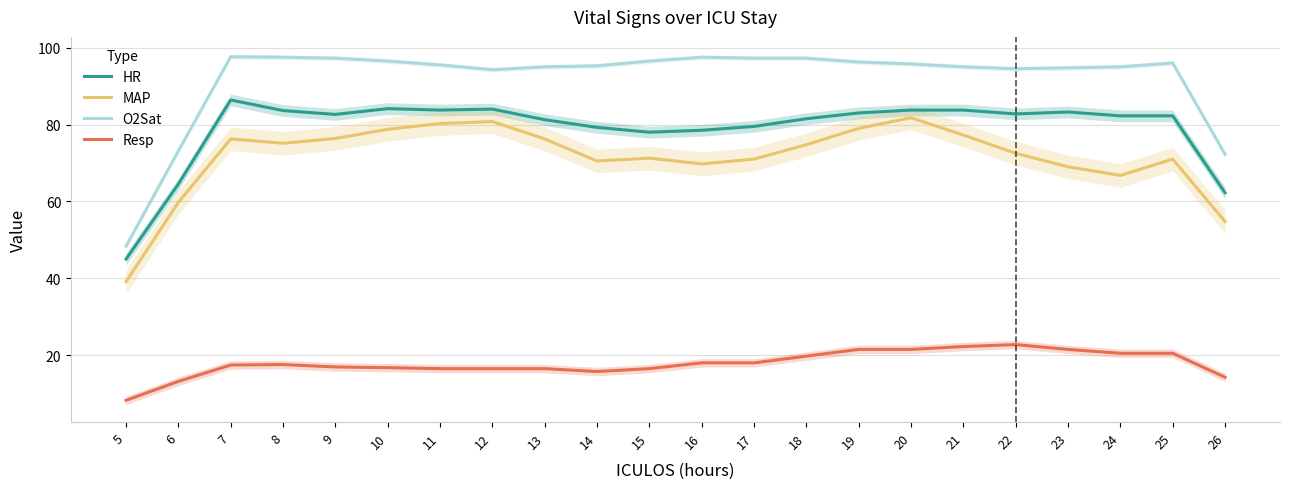

Reading left to right, transcribe all the data shown in this chart.

HR: 5=45.0	6=64.5	7=86.4	8=83.6	9=82.6	10=84.1	11=83.8	12=84.0	13=81.2	14=79.2	15=78.0	16=78.5	17=79.5	18=81.5	19=83.0	20=83.8	21=83.8	22=82.8	23=83.2	24=82.2	25=82.2	26=62.2
MAP: 5=39.1	6=59.8	7=76.2	8=75.1	9=76.4	10=78.8	11=80.2	12=80.8	13=76.2	14=70.5	15=71.2	16=69.8	17=71.0	18=74.8	19=79.0	20=81.8	21=77.2	22=72.5	23=69.0	24=66.8	25=71.0	26=54.8
O2Sat: 5=48.4	6=73.1	7=97.6	8=97.5	9=97.2	10=96.5	11=95.5	12=94.2	13=95.0	14=95.2	15=96.5	16=97.5	17=97.2	18=97.2	19=96.2	20=95.8	21=95.0	22=94.5	23=94.8	24=95.0	25=96.0	26=72.2
Resp: 5=8.2	6=13.2	7=17.4	8=17.6	9=16.9	10=16.8	11=16.5	12=16.5	13=16.5	14=15.8	15=16.5	16=18.0	17=18.0	18=19.8	19=21.5	20=21.5	21=22.2	22=22.8	23=21.5	24=20.5	25=20.5	26=14.2